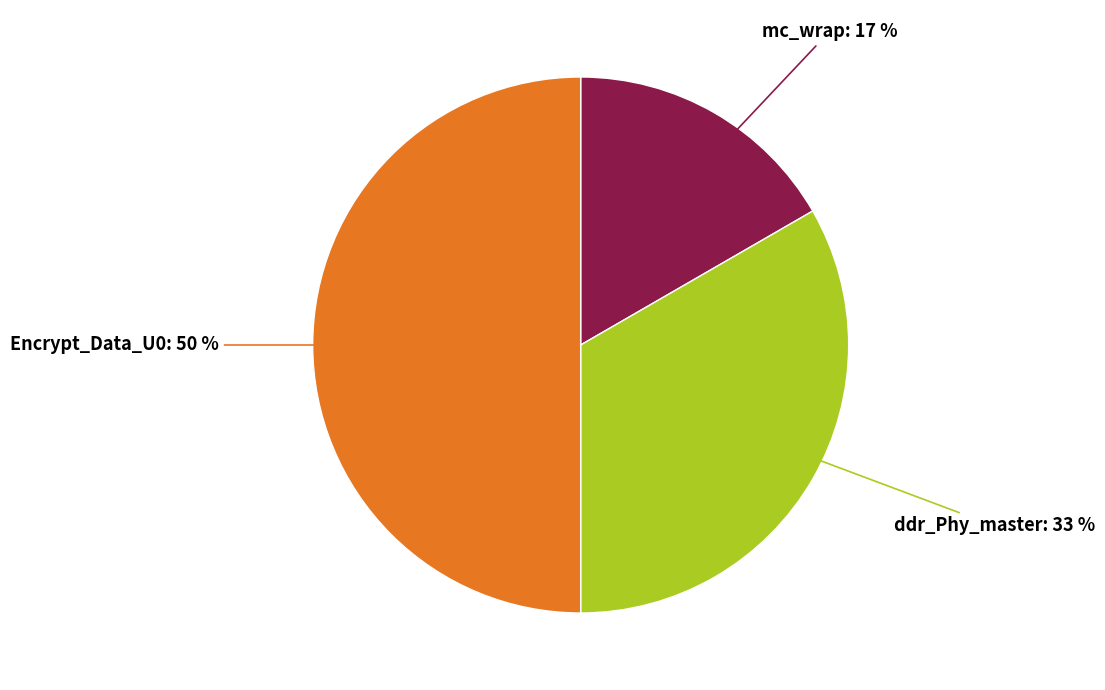

To the nearest percent, what is the average slice percentage?

33%